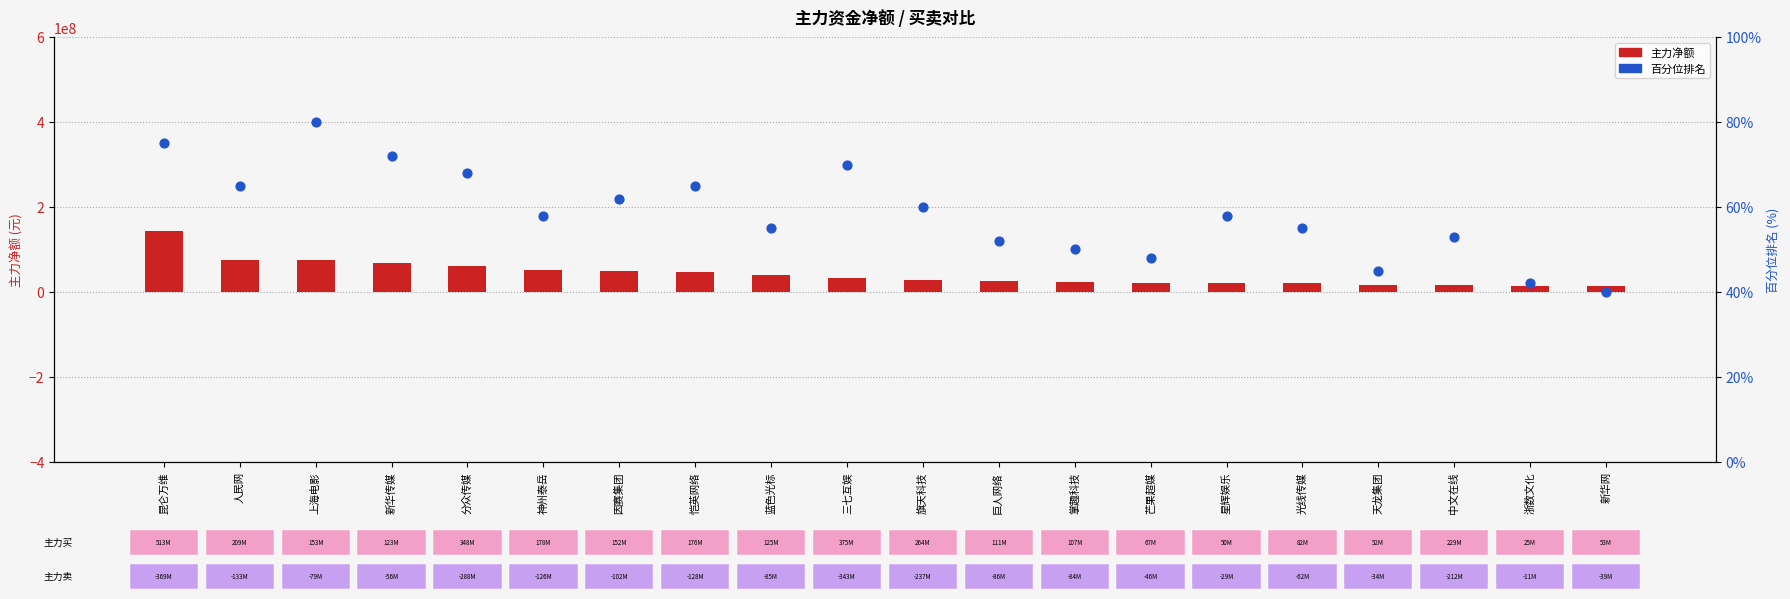

What are all the series names shown in the legend?

主力净额, 百分位排名